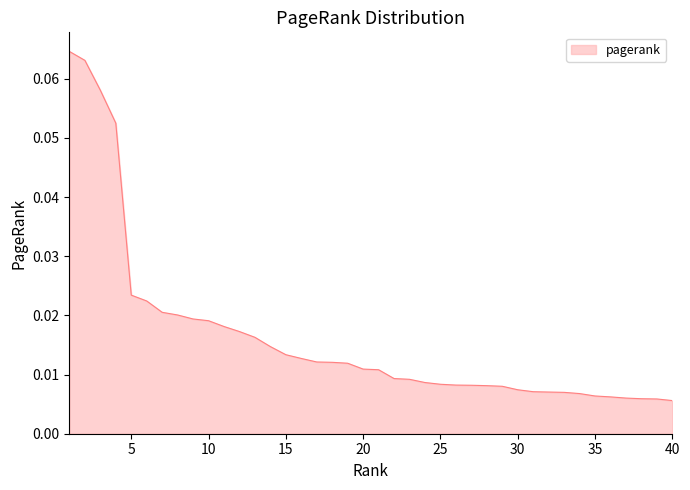

Does the chart have visible grid lines?

No